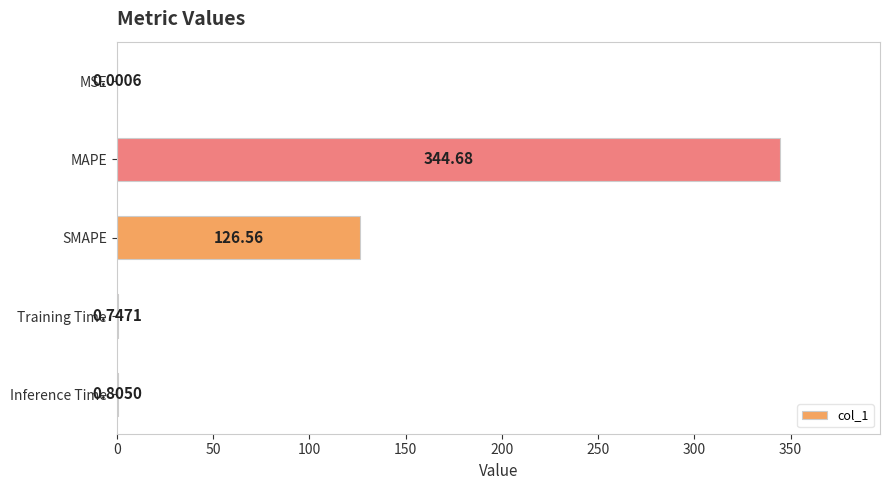

At which label is the value closest to 172?

SMAPE